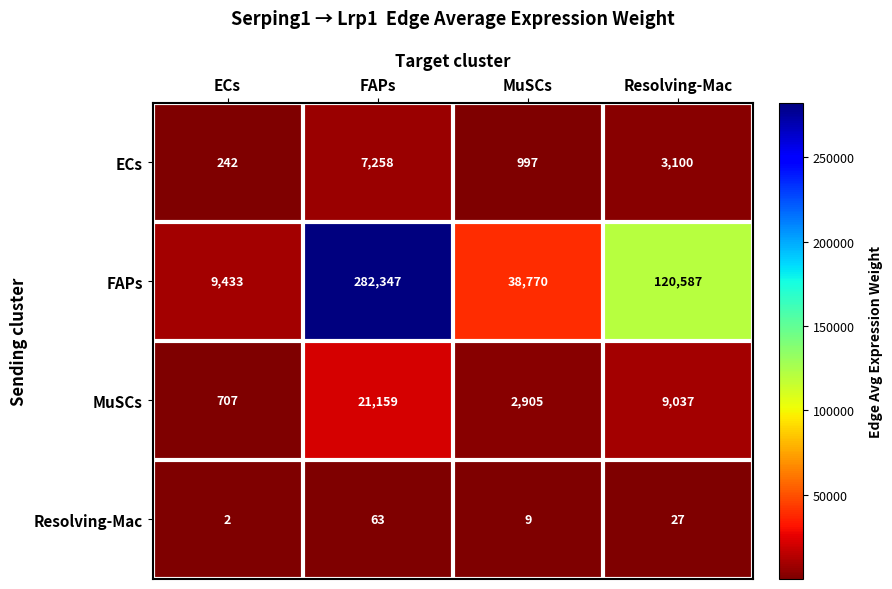

What is the spread (max minus min) of values at MuSCs?

38761